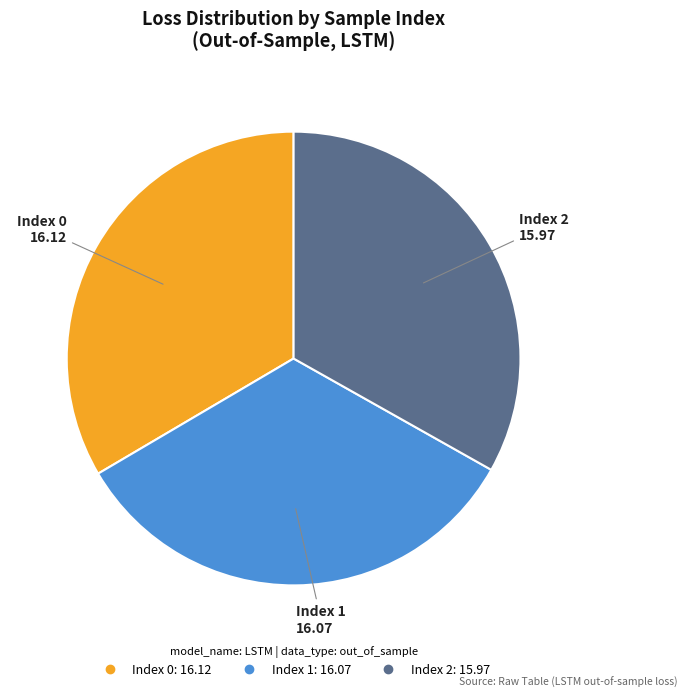

Does any single category account for the majority?

No